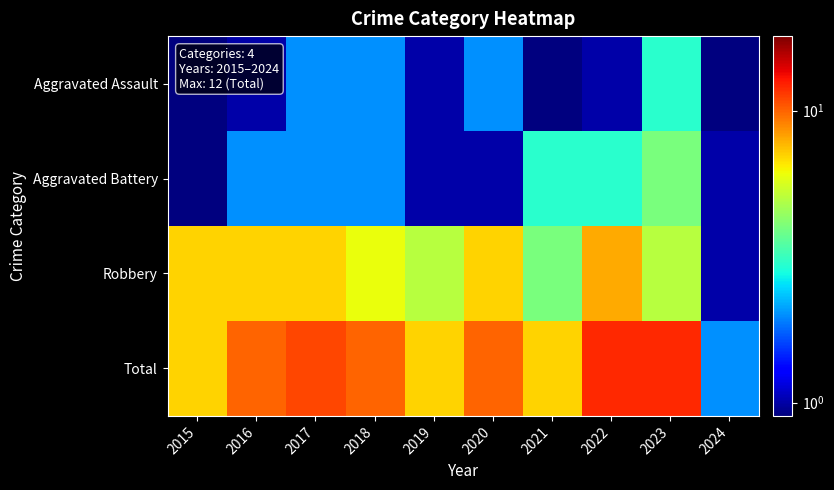

Reading right to left, what are all the values shown in this chart?

Aggravated Assault: 2024=0.5	2023=3.0	2022=1.0	2021=0.5	2020=2.0	2019=1.0	2018=2.0	2017=2.0	2016=1.0	2015=0.5
Aggravated Battery: 2024=1.0	2023=4.0	2022=3.0	2021=3.0	2020=1.0	2019=1.0	2018=2.0	2017=2.0	2016=2.0	2015=0.5
Robbery: 2024=1.0	2023=5.0	2022=8.0	2021=4.0	2020=7.0	2019=5.0	2018=6.0	2017=7.0	2016=7.0	2015=7.0
Total: 2024=2.0	2023=12.0	2022=12.0	2021=7.0	2020=10.0	2019=7.0	2018=10.0	2017=11.0	2016=10.0	2015=7.0